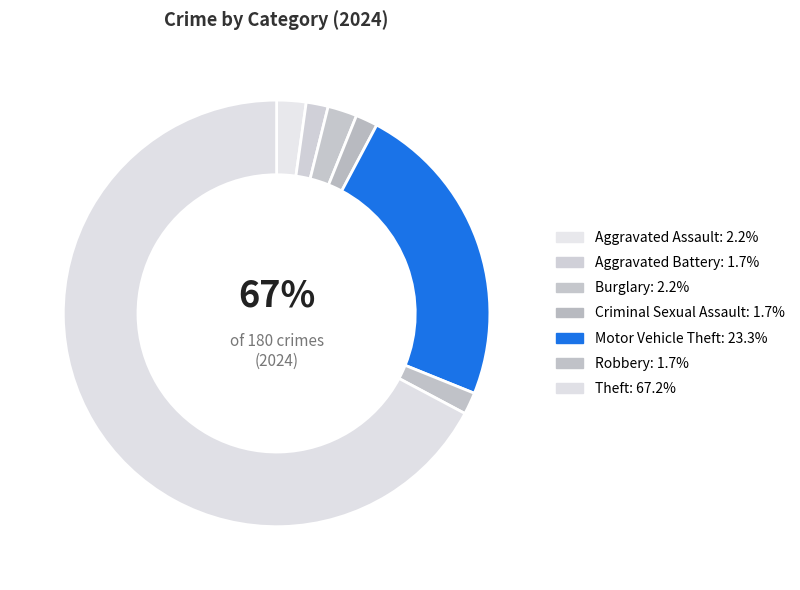

Does any single category account for the majority?

Yes